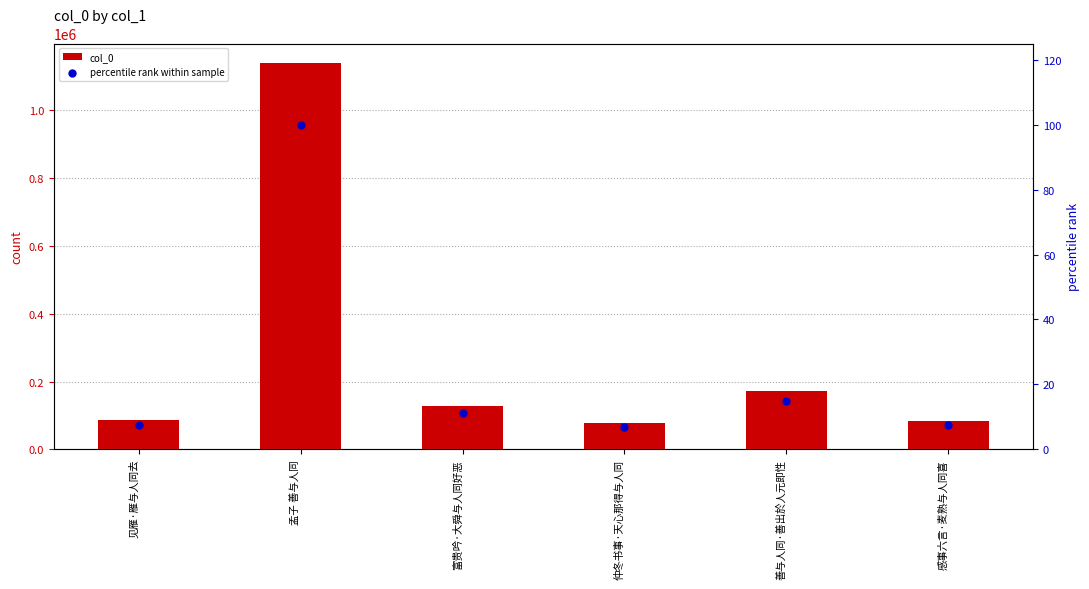

At how many categories does at least one series exceed 851217?

1